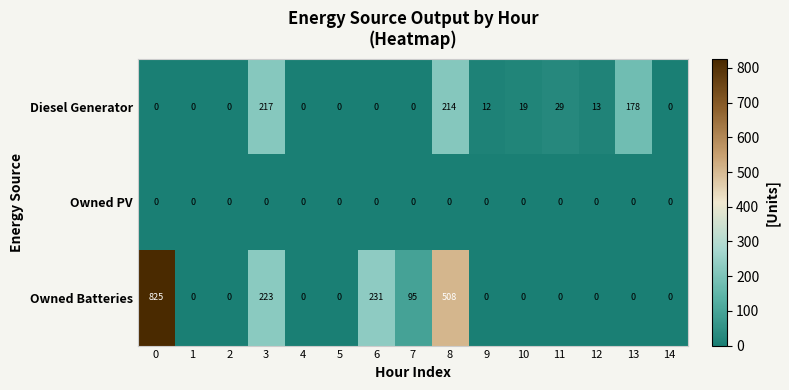

What is the sum of the Diesel Generator values at 13 and 11?

207